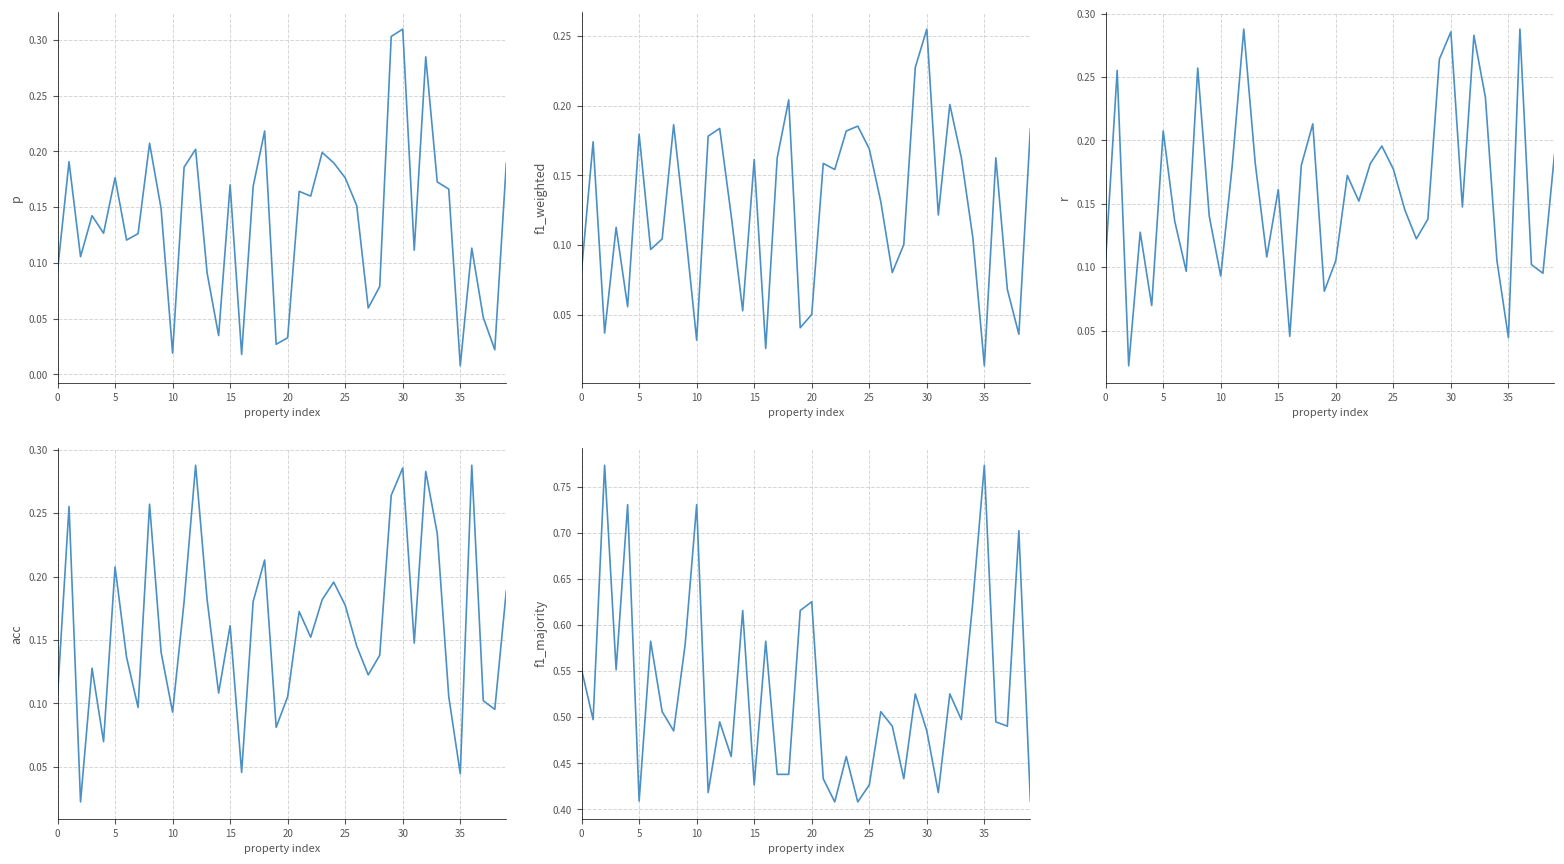

Reading right to left, what are all the values shown in this chart?

p: 0.2	0.0	0.1	0.1	0.0	0.2	0.2	0.3	0.1	0.3	0.3	0.1	0.1	0.2	0.2	0.2	0.2	0.2	0.2	0.0	0.0	0.2	0.2	0.0	0.2	0.0	0.1	0.2	0.2	0.0	0.1	0.2	0.1	0.1	0.2	0.1	0.1	0.1	0.2	0.1
f1_weighted: 0.2	0.0	0.1	0.2	0.0	0.1	0.2	0.2	0.1	0.3	0.2	0.1	0.1	0.1	0.2	0.2	0.2	0.2	0.2	0.1	0.0	0.2	0.2	0.0	0.2	0.1	0.1	0.2	0.2	0.0	0.1	0.2	0.1	0.1	0.2	0.1	0.1	0.0	0.2	0.1
r: 0.2	0.1	0.1	0.3	0.0	0.1	0.2	0.3	0.1	0.3	0.3	0.1	0.1	0.1	0.2	0.2	0.2	0.2	0.2	0.1	0.1	0.2	0.2	0.0	0.2	0.1	0.2	0.3	0.2	0.1	0.1	0.3	0.1	0.1	0.2	0.1	0.1	0.0	0.3	0.1
acc: 0.2	0.1	0.1	0.3	0.0	0.1	0.2	0.3	0.1	0.3	0.3	0.1	0.1	0.1	0.2	0.2	0.2	0.2	0.2	0.1	0.1	0.2	0.2	0.0	0.2	0.1	0.2	0.3	0.2	0.1	0.1	0.3	0.1	0.1	0.2	0.1	0.1	0.0	0.3	0.1
f1_majority: 0.4	0.7	0.5	0.5	0.8	0.6	0.5	0.5	0.4	0.5	0.5	0.4	0.5	0.5	0.4	0.4	0.5	0.4	0.4	0.6	0.6	0.4	0.4	0.6	0.4	0.6	0.5	0.5	0.4	0.7	0.6	0.5	0.5	0.6	0.4	0.7	0.6	0.8	0.5	0.6